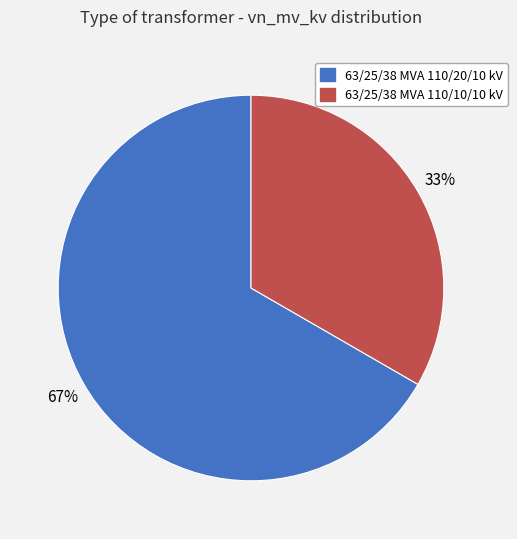

How many slices are in this pie chart?

2